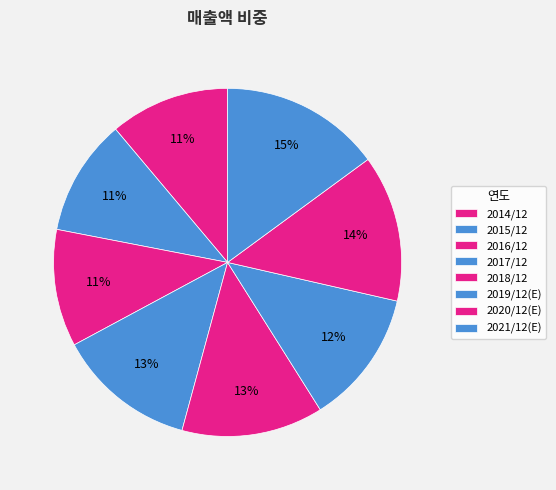

Count the number of slices in the pie.

8